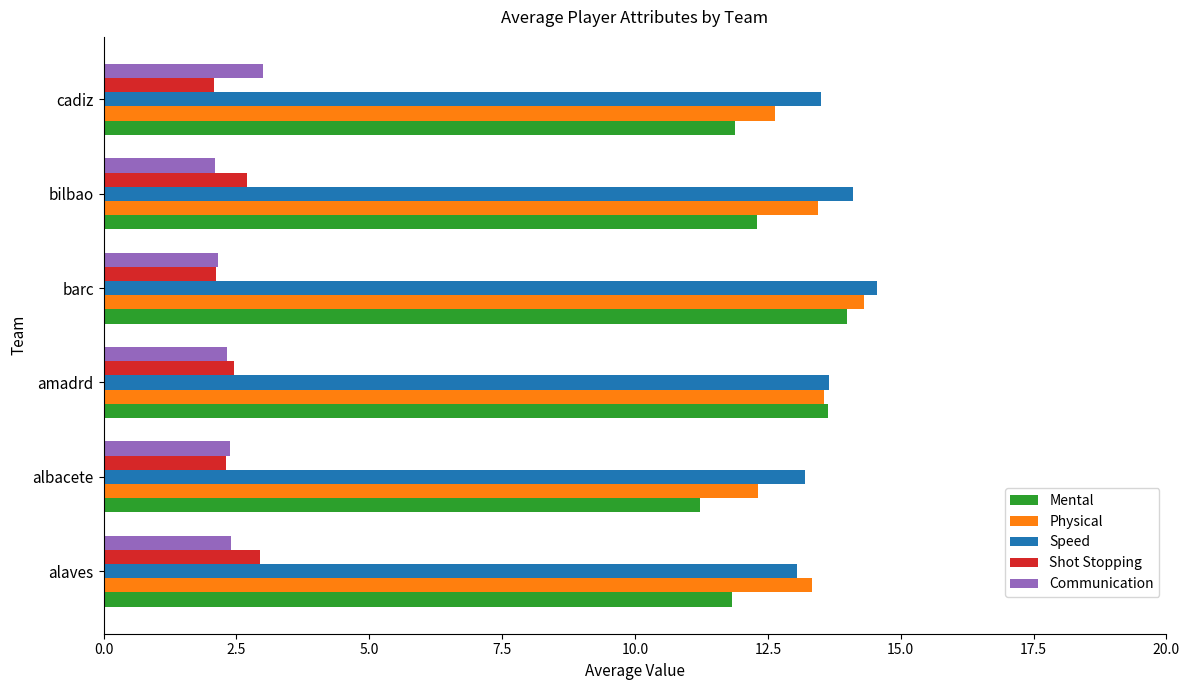

At how many categories does at least one series exceed 3?

6